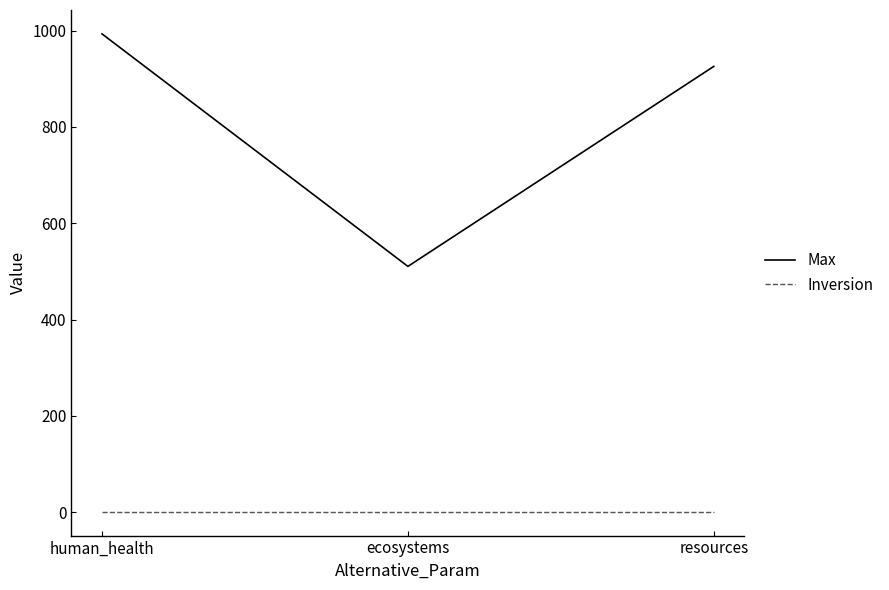

What is the difference between the Max values at resources and human_health?

67.5